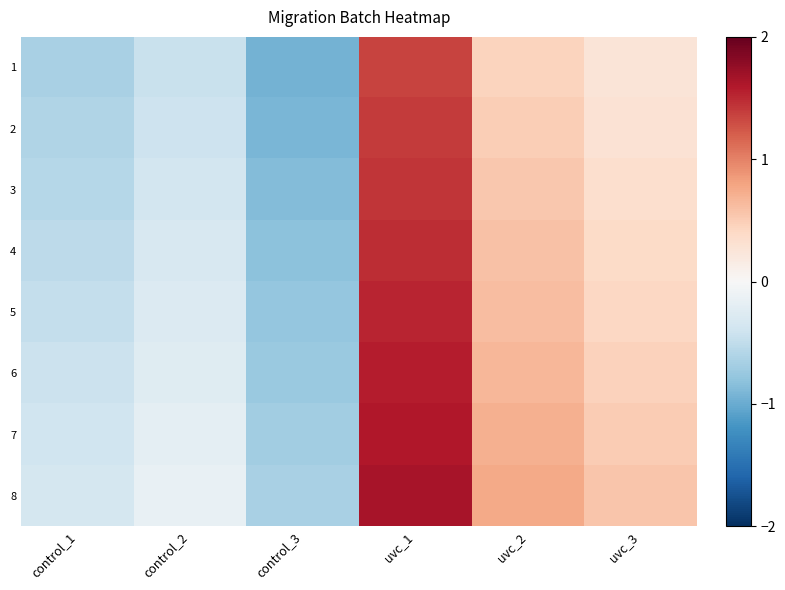

At which category is the sum across all series the highest?

uvc_1